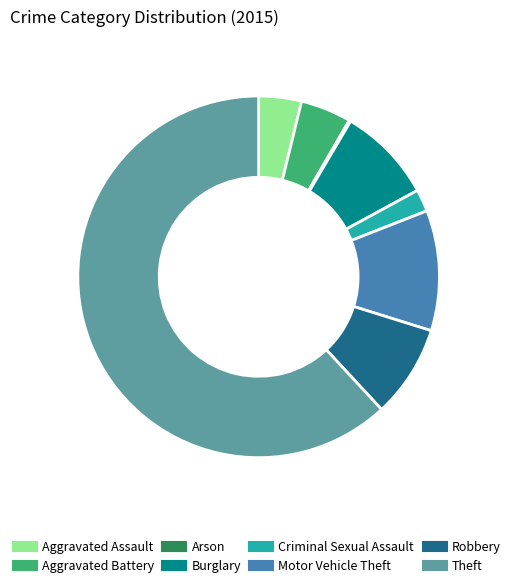

True or false: Aggravated Assault accounts for 15% of the total.

False